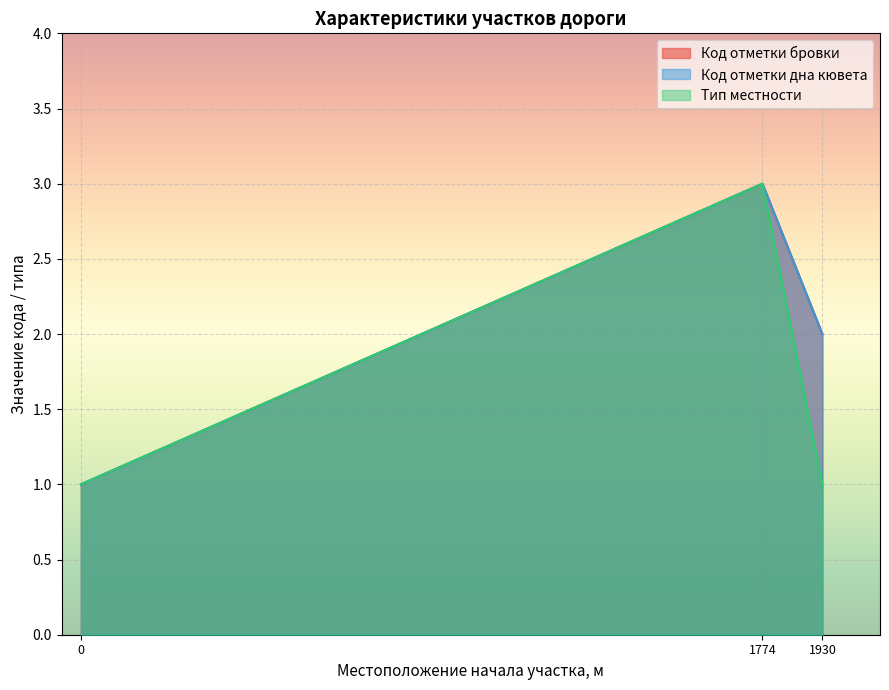

What is the approximate value of Код отметки бровки at 1774?

3